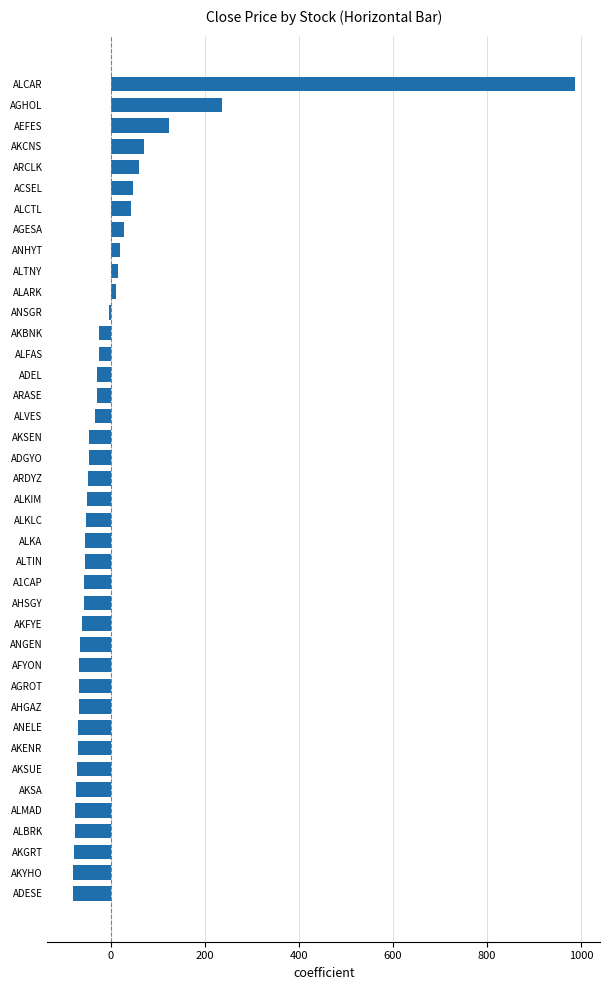

Are the bars grouped side by side (vs. stacked)?

No